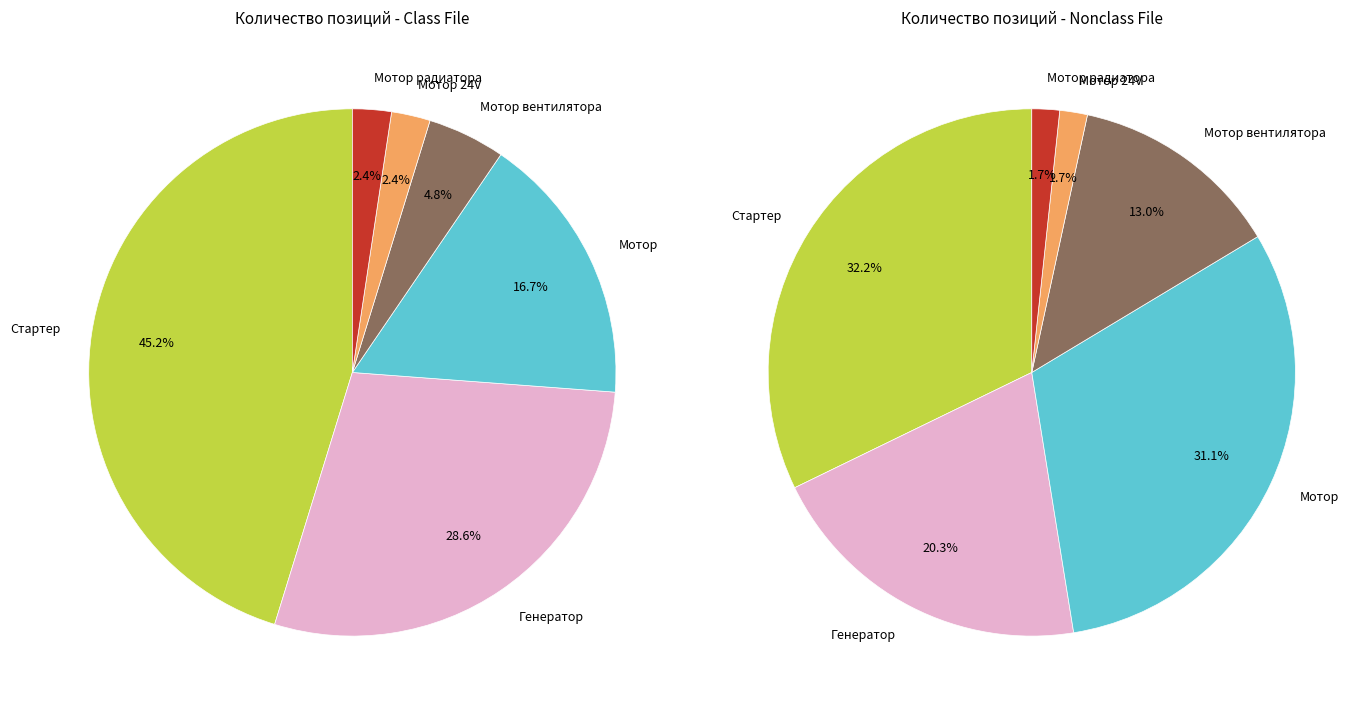

Which has a higher value, Мотор or Мотор радиатора?

Мотор